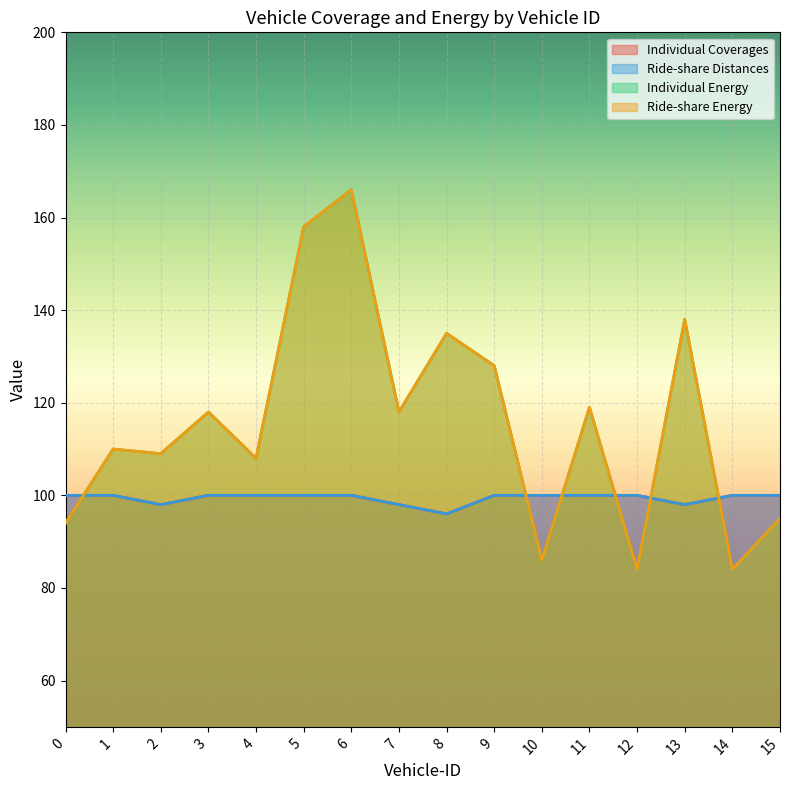

Reading left to right, list all the values displayed in this chart.

Individual Coverages: 100	100	98	100	100	100	100	98	96	100	100	100	100	98	100	100
Ride-share Distances: 100	100	98	100	100	100	100	98	96	100	100	100	100	98	100	100
Individual Energy: 94	110	109	118	108	158	166	118	135	128	86	119	84	138	84	95
Ride-share Energy: 94	110	109	118	108	158	166	118	135	128	86	119	84	138	84	95